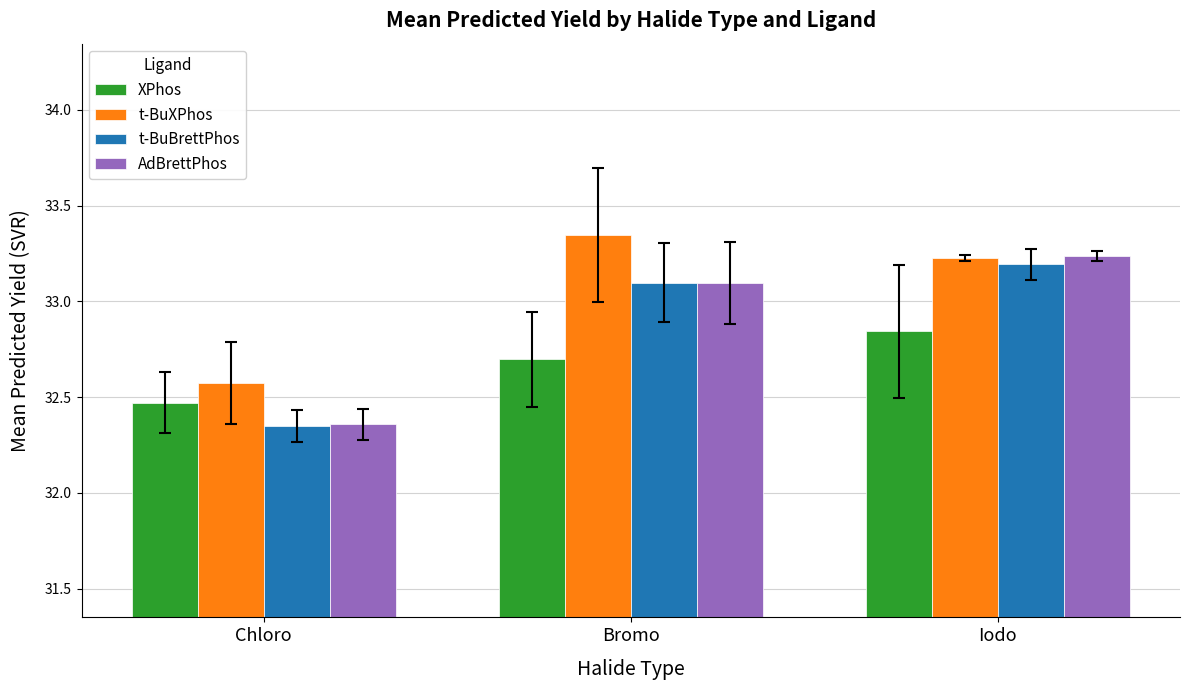

What is the lowest value of the t-BuXPhos series?

32.6